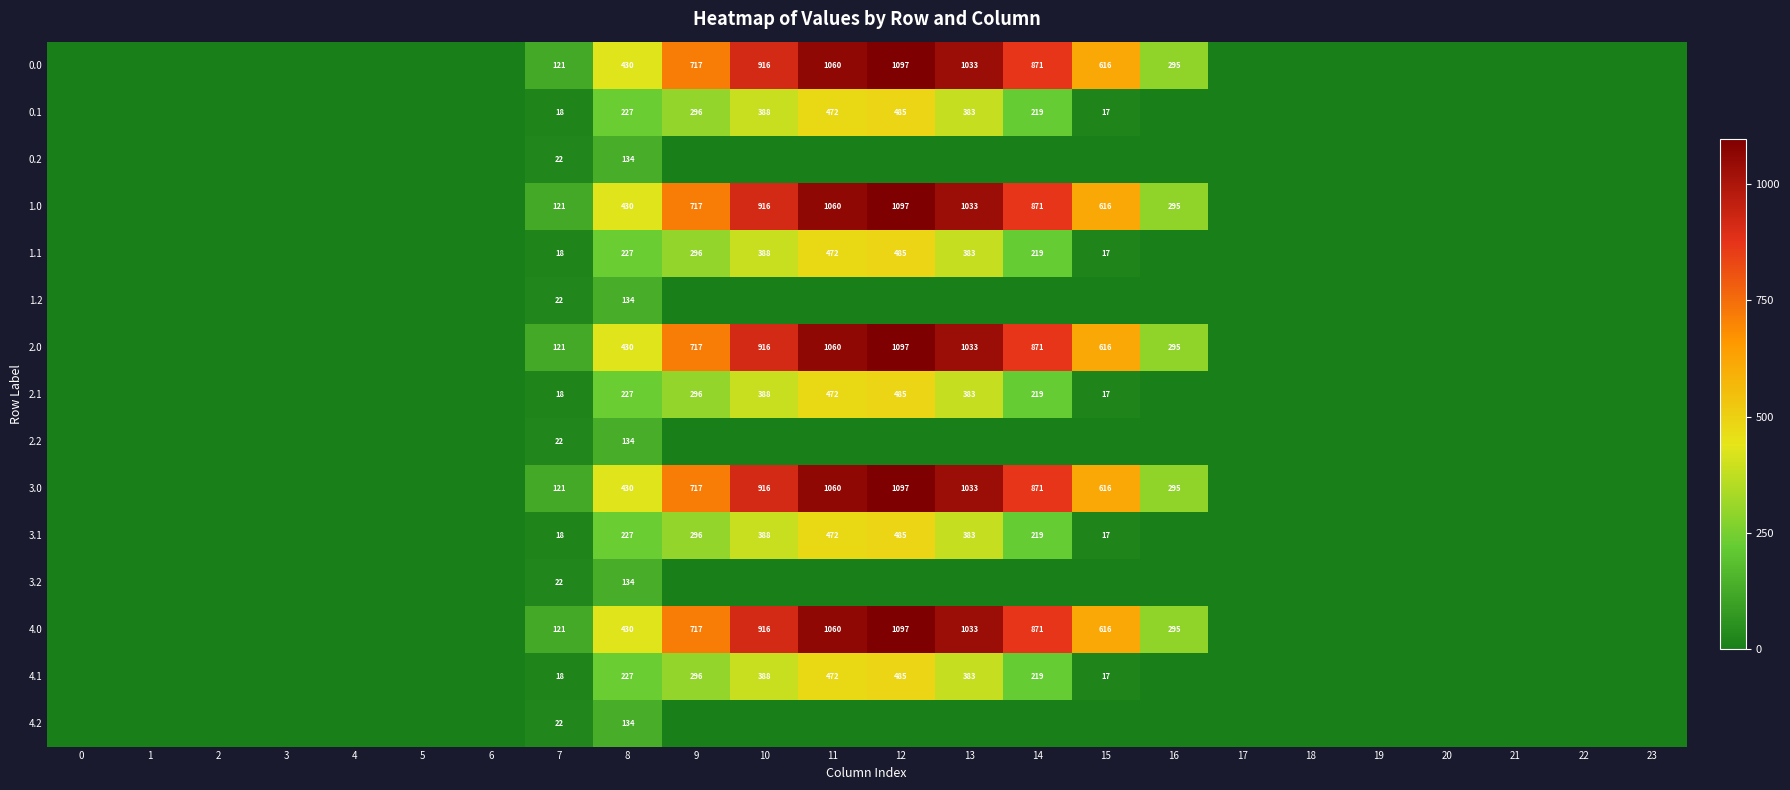

The value of 3.2 at 8 is 204. True or false?

False